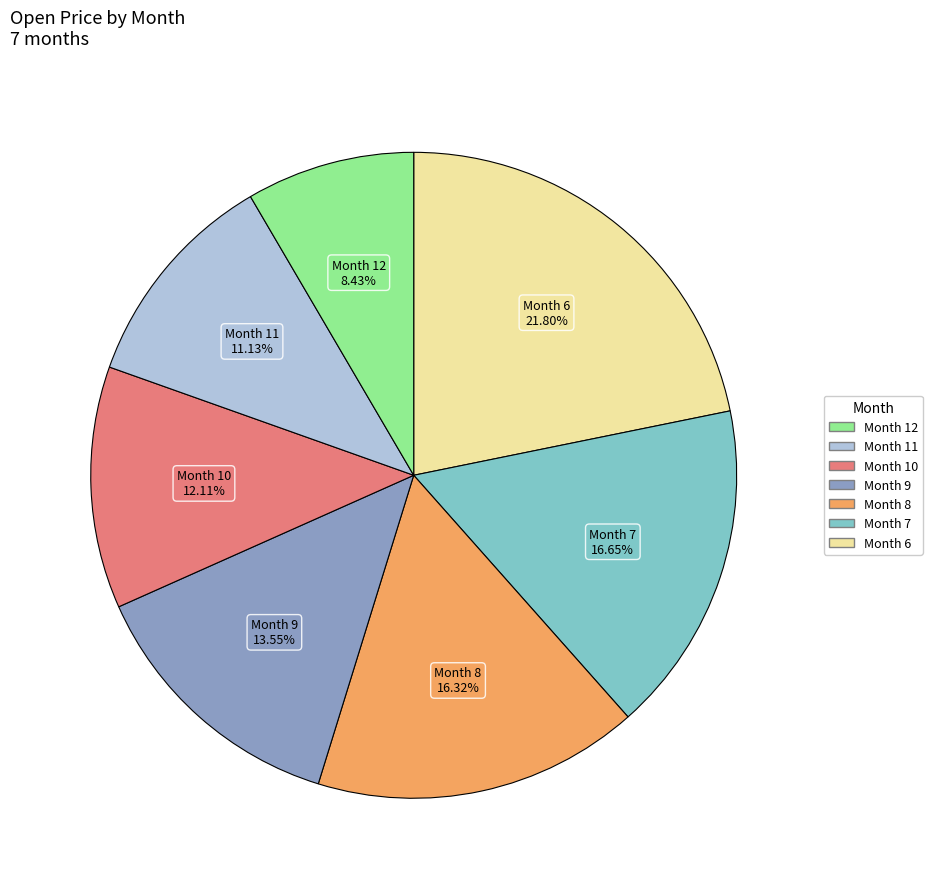

Does any single category account for the majority?

No